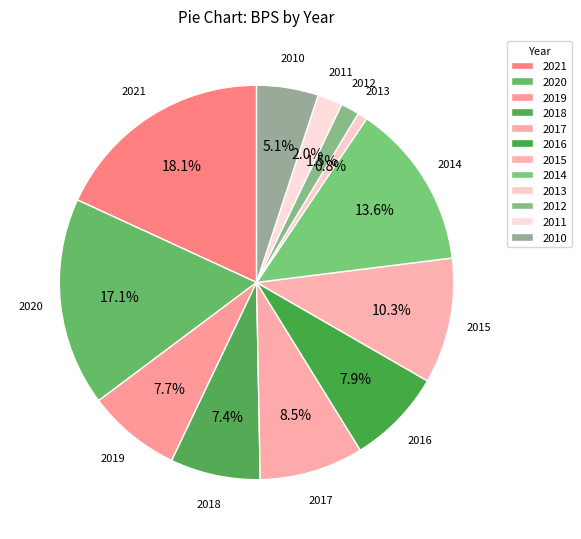

Between 2012 and 2010, which is larger?

2010